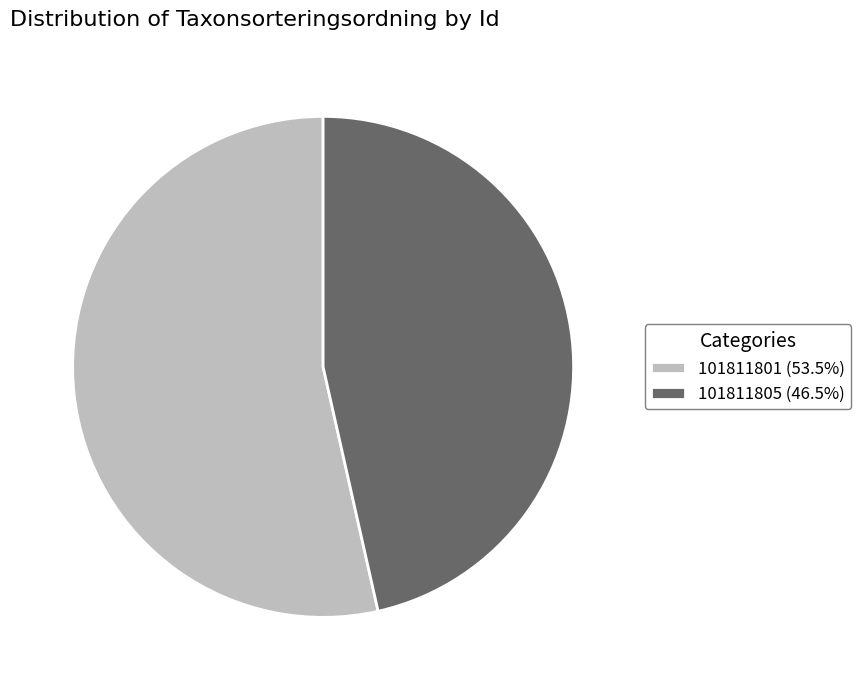

What is the largest slice in the pie chart?

101811801